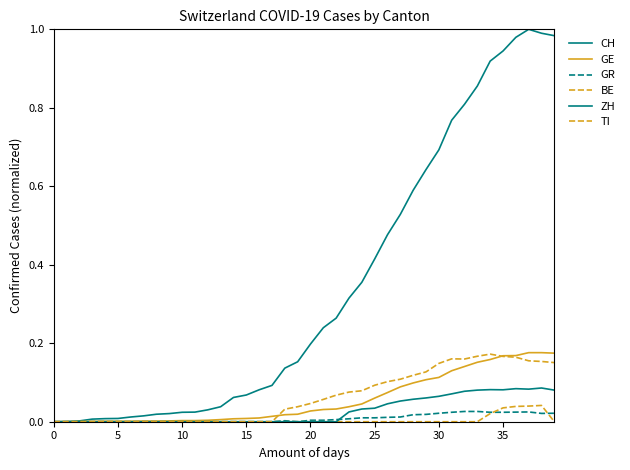

Is this an area chart (filled region under the line)?

No